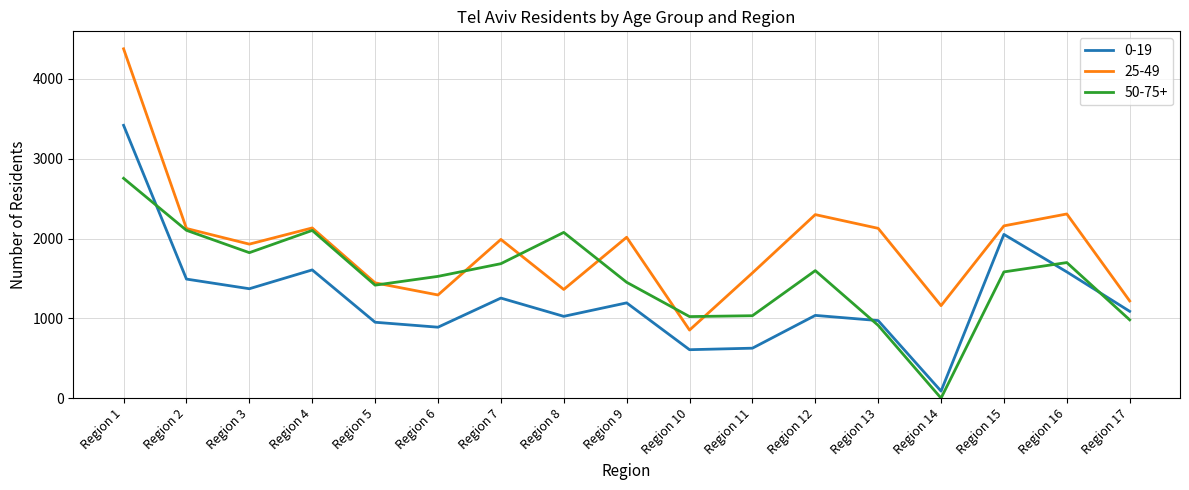

True or false: 50-75+ and 25-49 intersect in this chart.

True